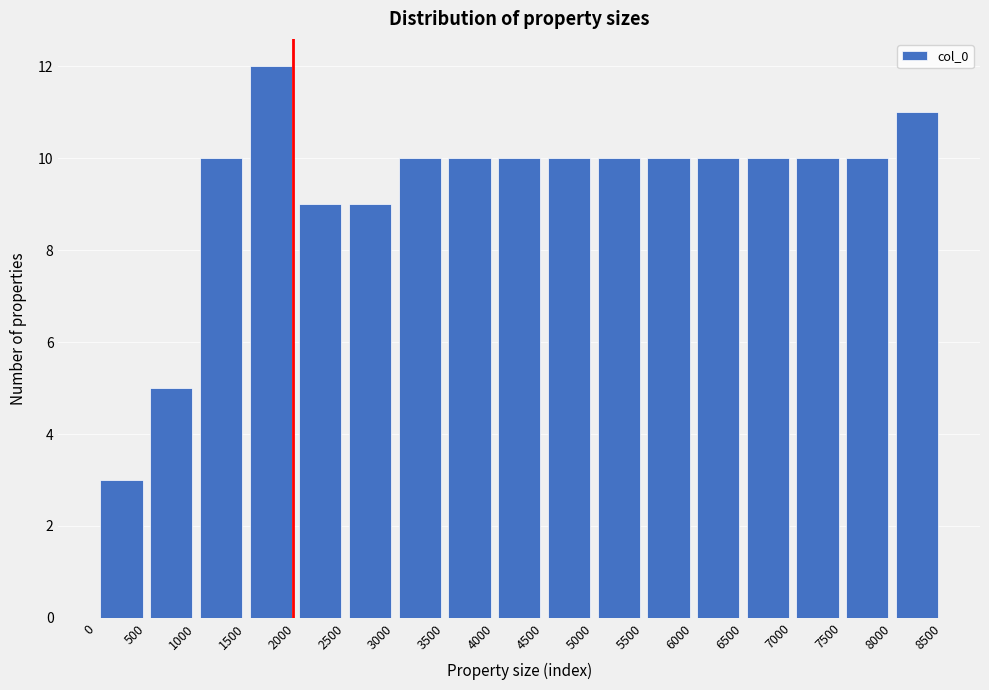

How tall is the bar that spans 0 to 500 on the x-axis? The values are not printed on the chart, so give them approximately, as read against the axis.

3